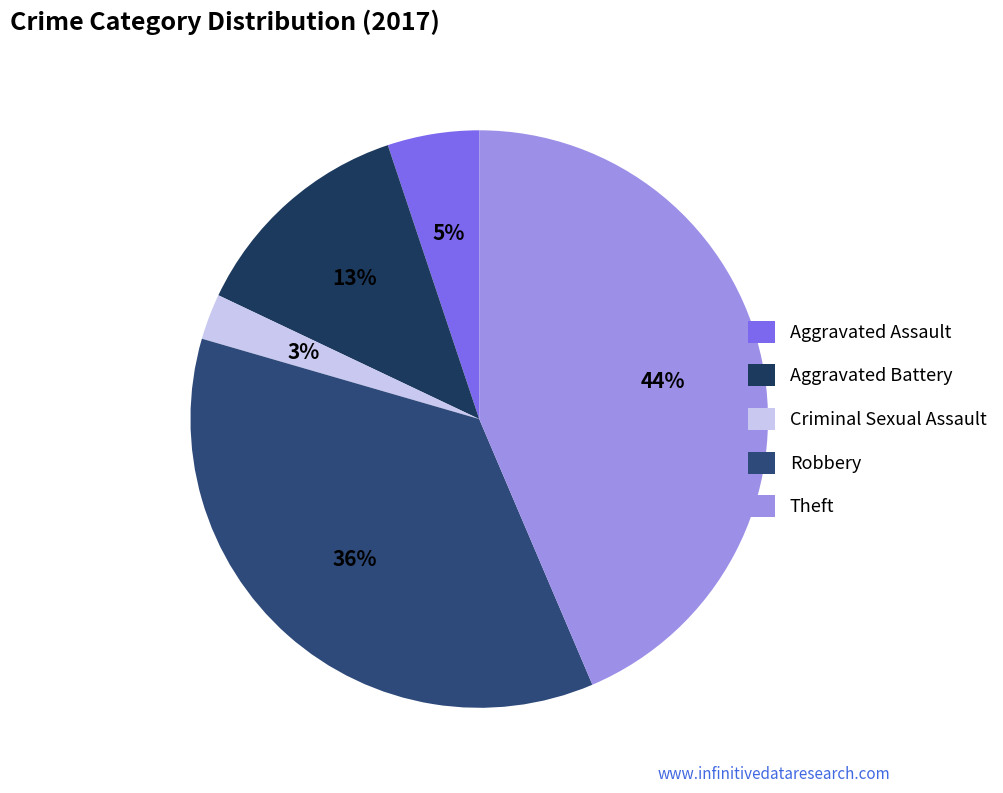

How many segments does this pie chart have?

5